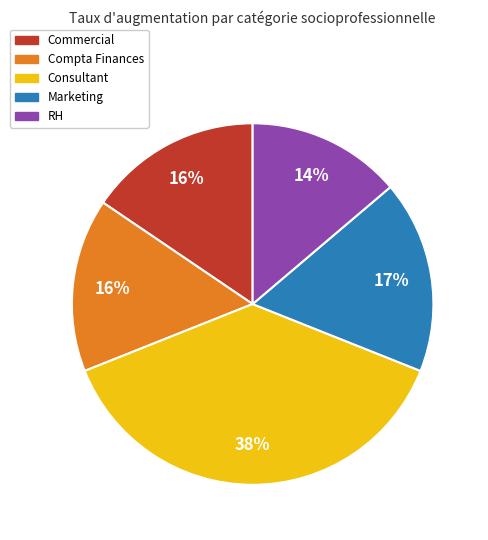

Does any single category account for the majority?

No